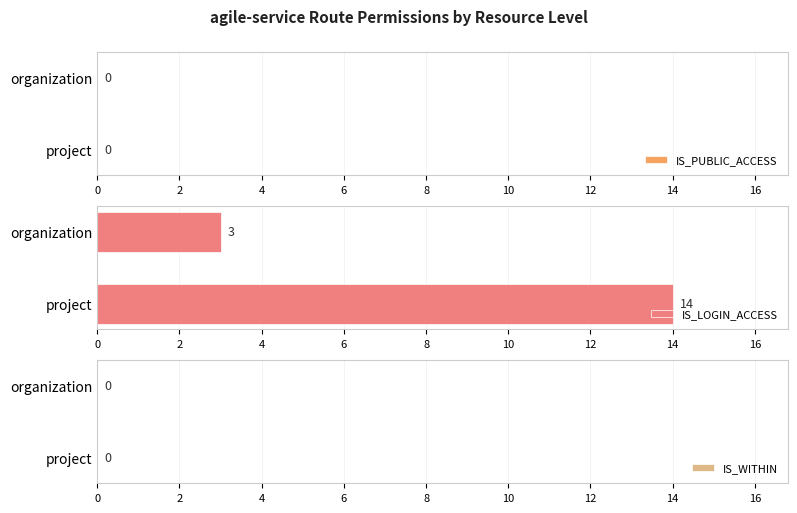

Is it true that IS_PUBLIC_ACCESS equals 0 at agile-service?

True